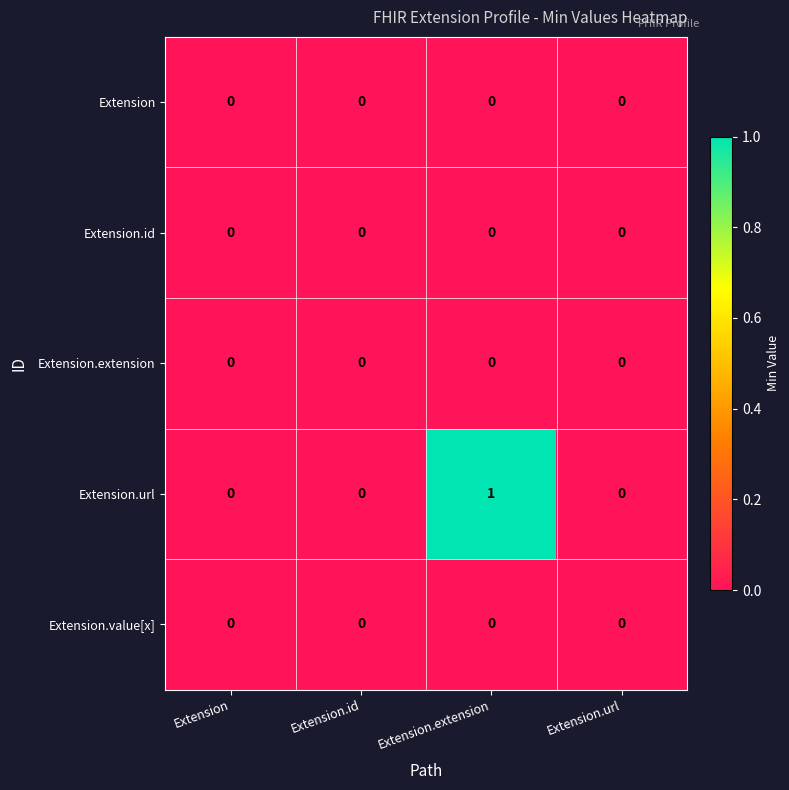

How many data points does each series have?

4